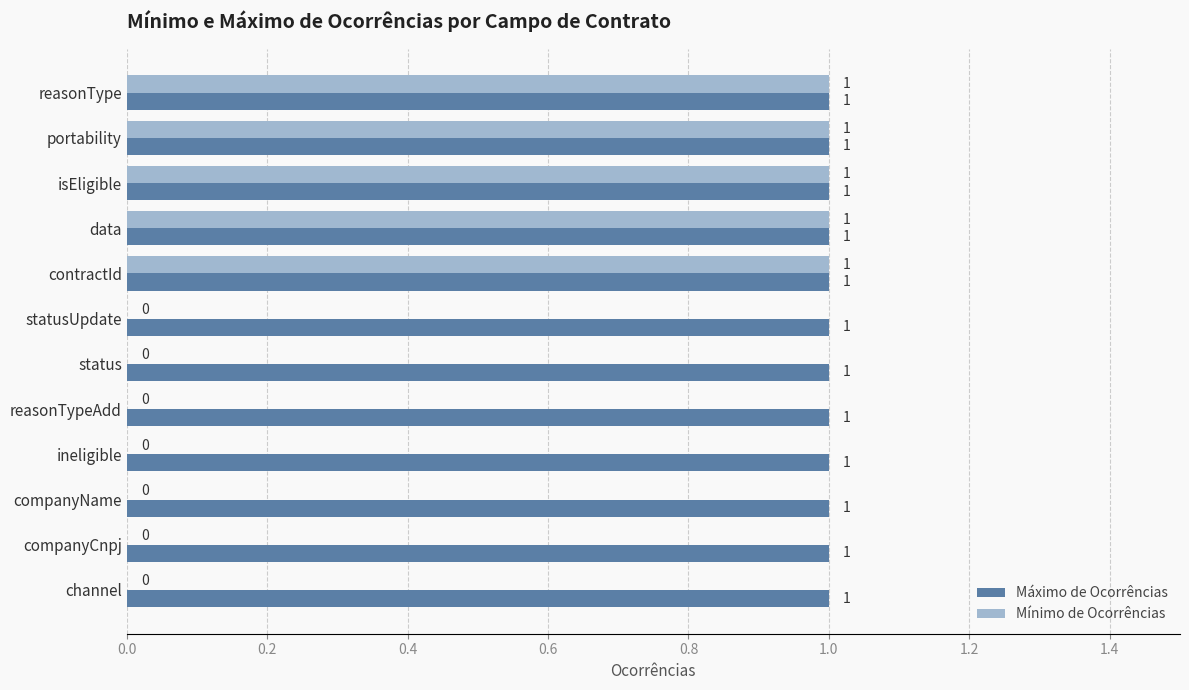

The Mínimo de Ocorrências series shows 0 at channel. True or false?

True